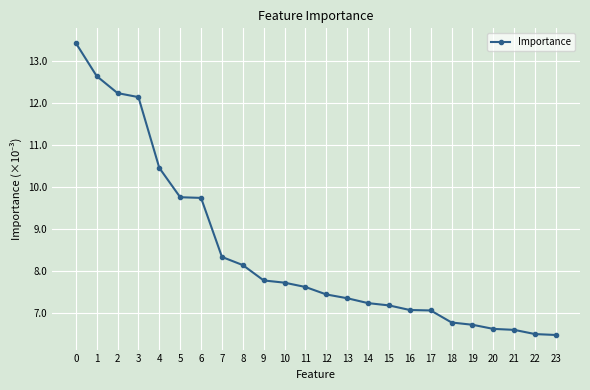

Rank the categories by value from lowest to highest.

23, 22, 21, 20, 19, 18, 17, 16, 15, 14, 13, 12, 11, 10, 9, 8, 7, 6, 5, 4, 3, 2, 1, 0